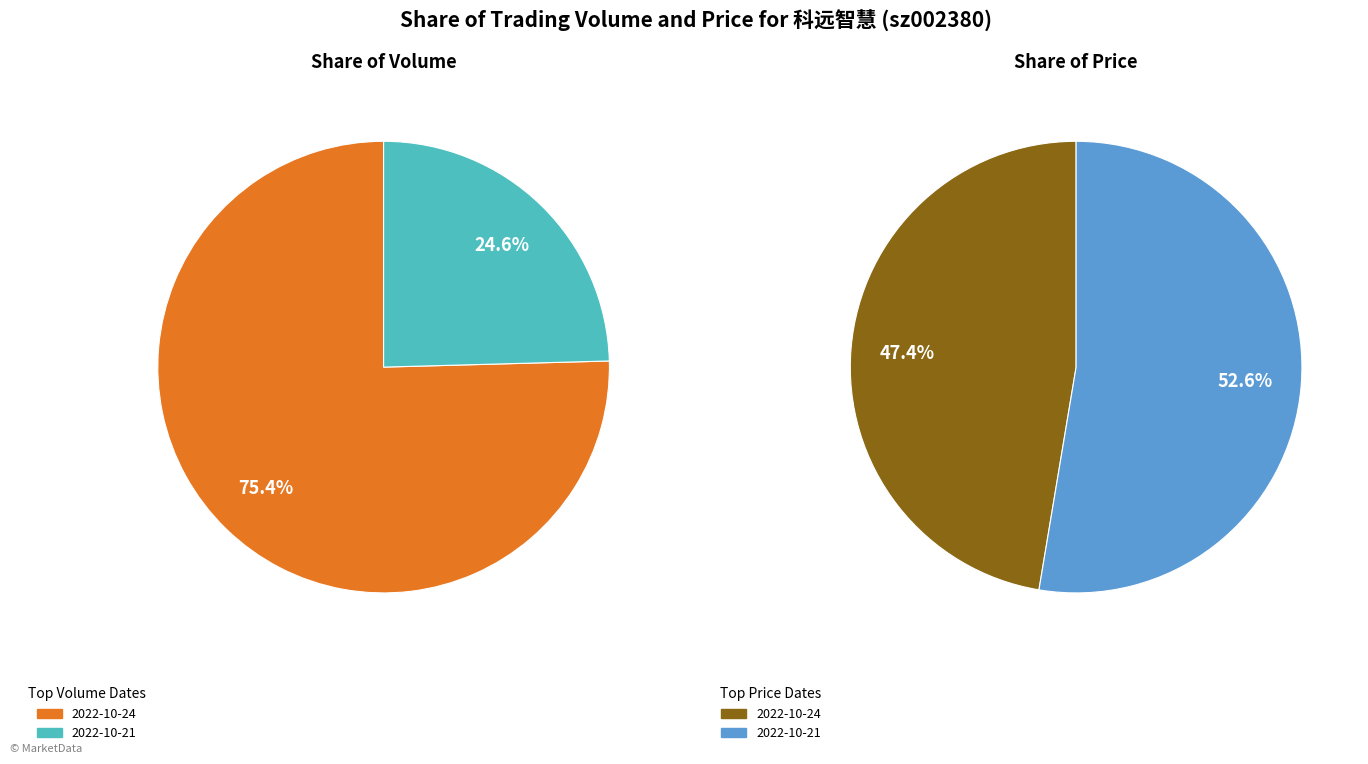

To the nearest percent, what is the difference between the 2022-10-24 and 2022-10-21 slice percentages?

5%